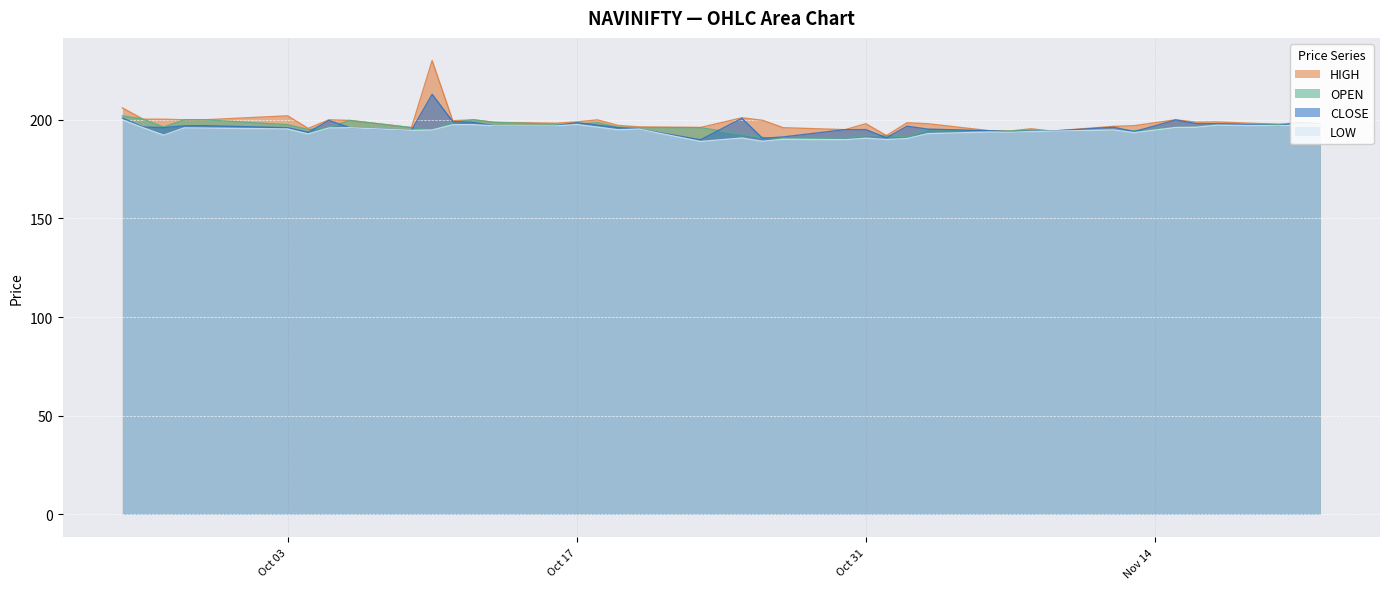

At which category is the sum across all series the highest?

2023-10-10